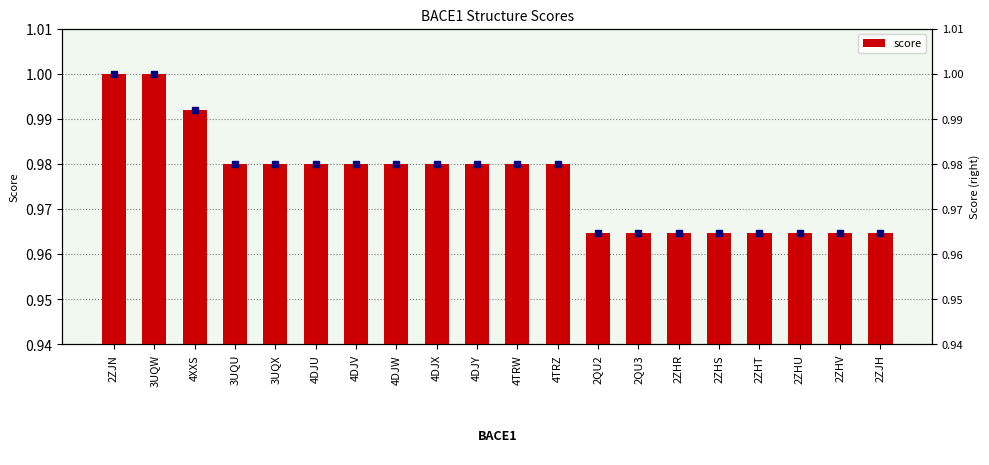

What is the label of the 4th bar from the left?

3UQU